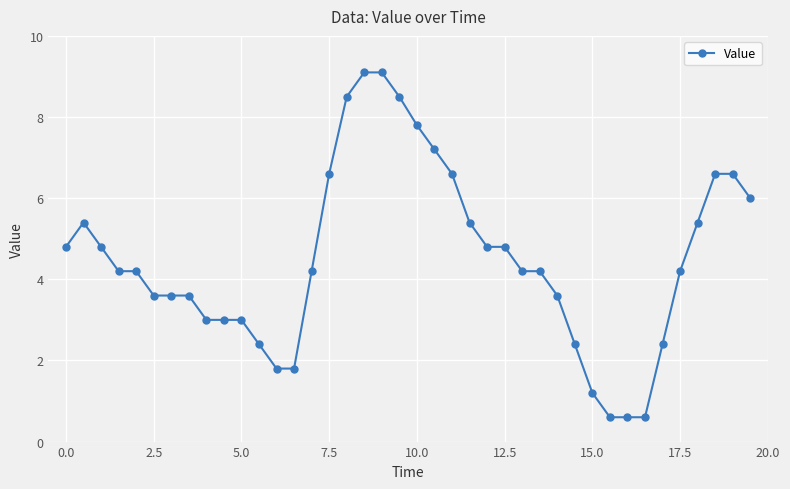

How many data points does each series have?

40